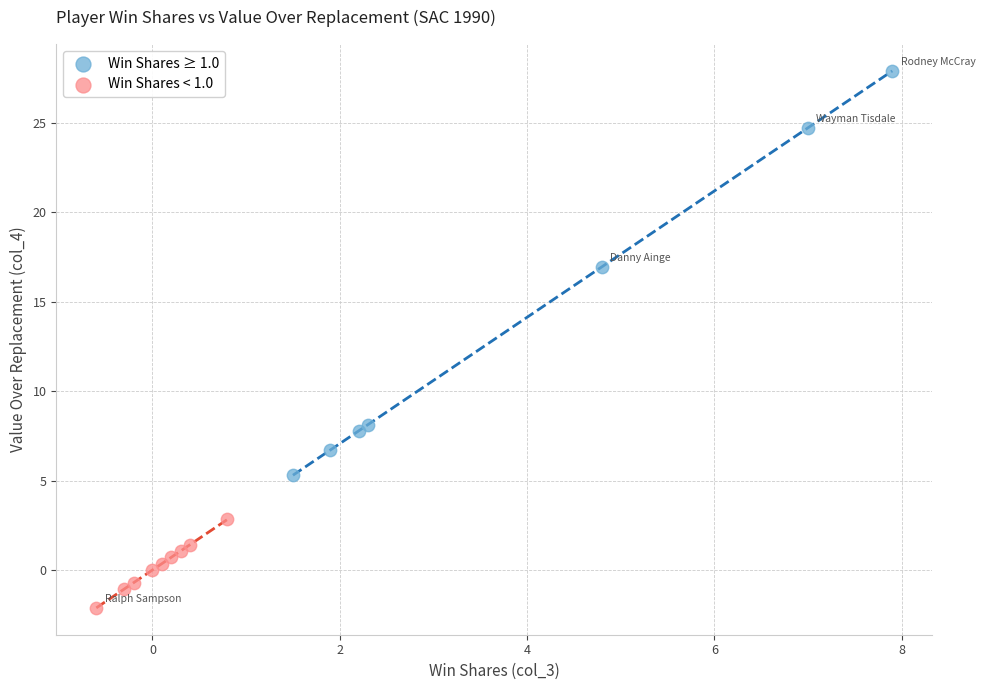

Which series contains the lowest Y value?

Win Shares < 1.0